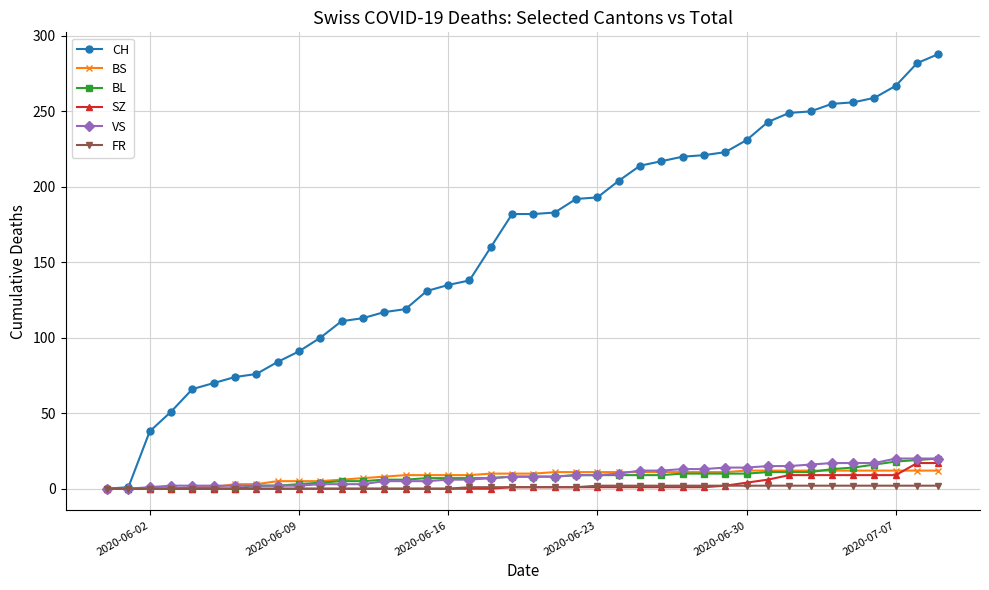

Does the chart have visible grid lines?

Yes